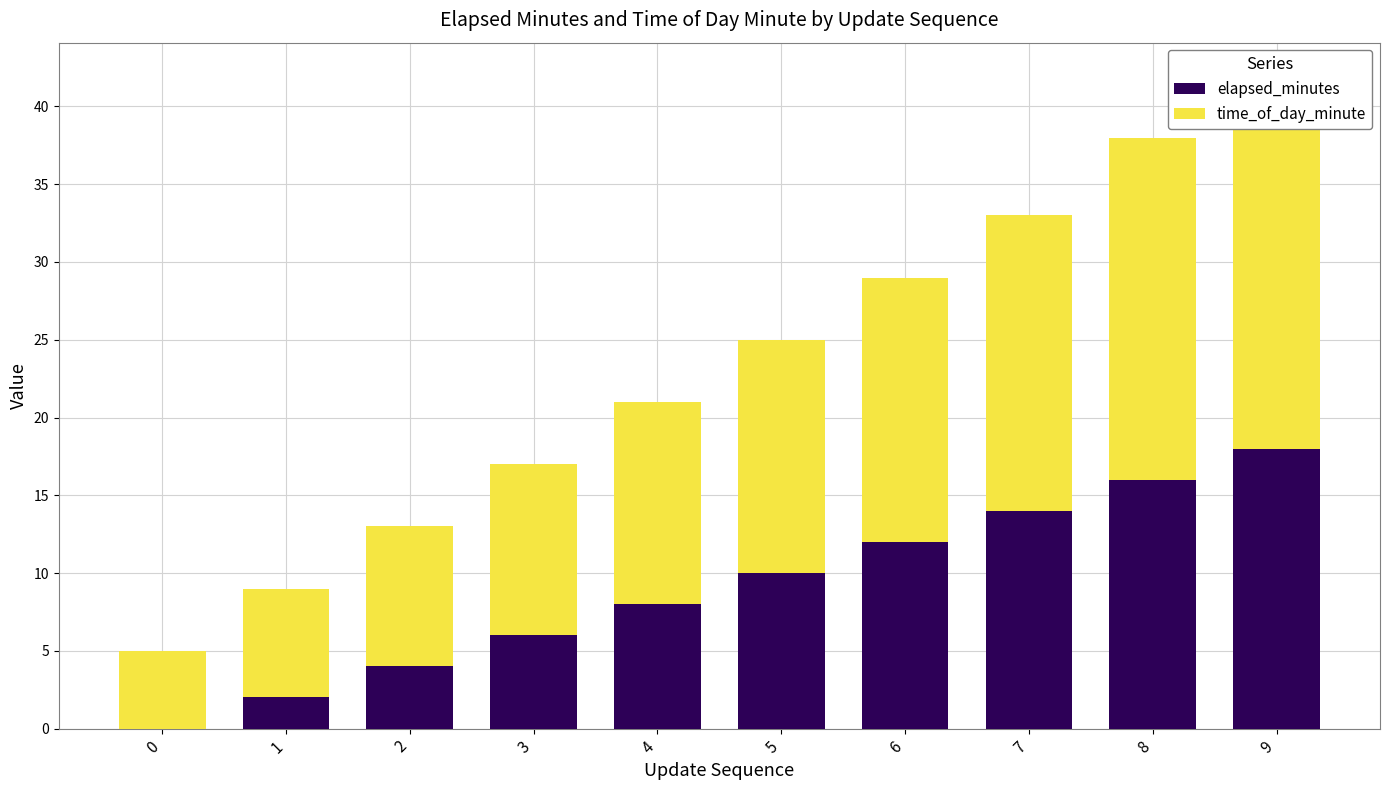

At which label does time_of_day_minute reach its peak?

9